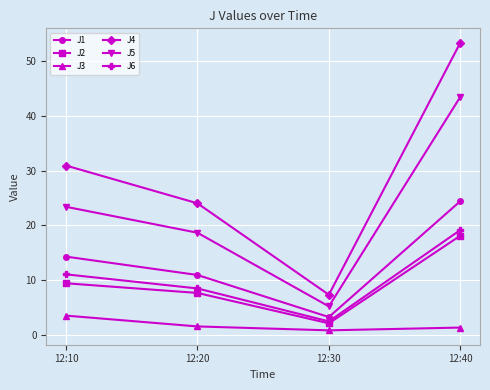

At which label does J1 first exceed 14?

12:10